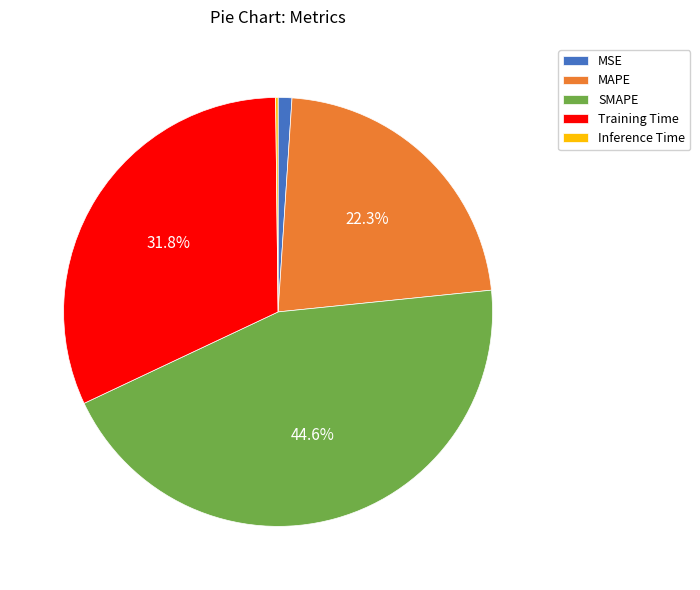

Which category has the biggest portion of the pie?

SMAPE